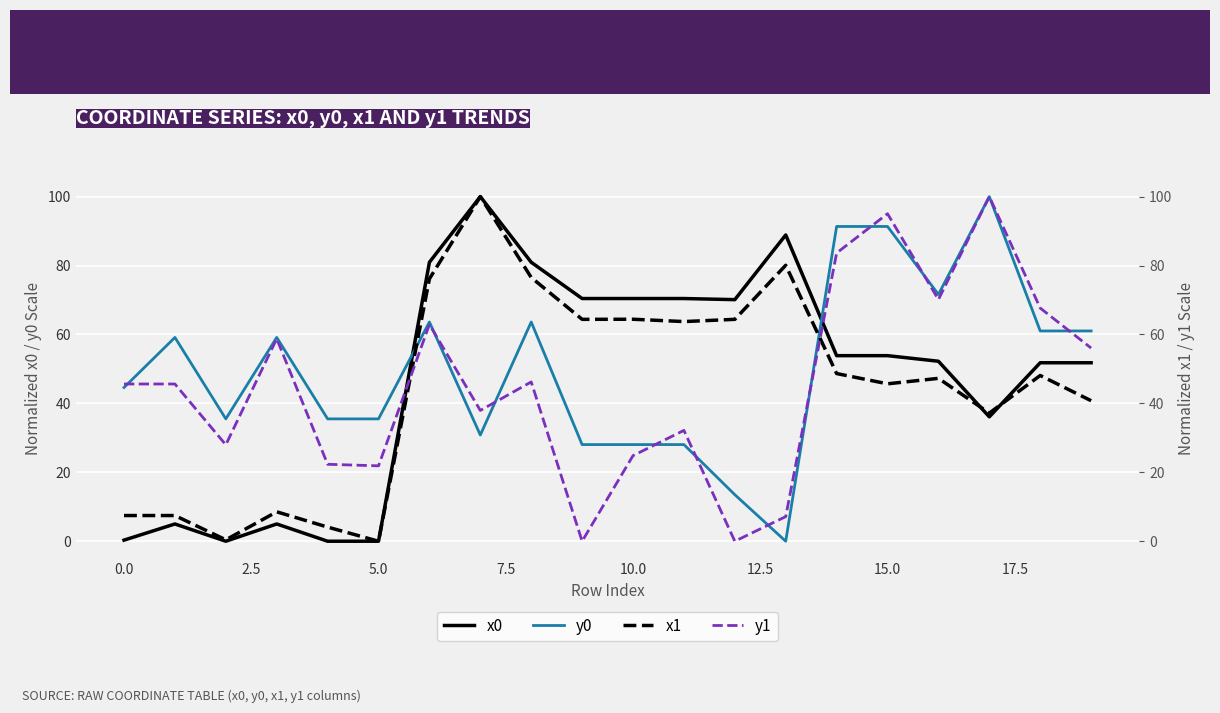

True or false: x0 has more than 0 points higher than both neighbors.

True